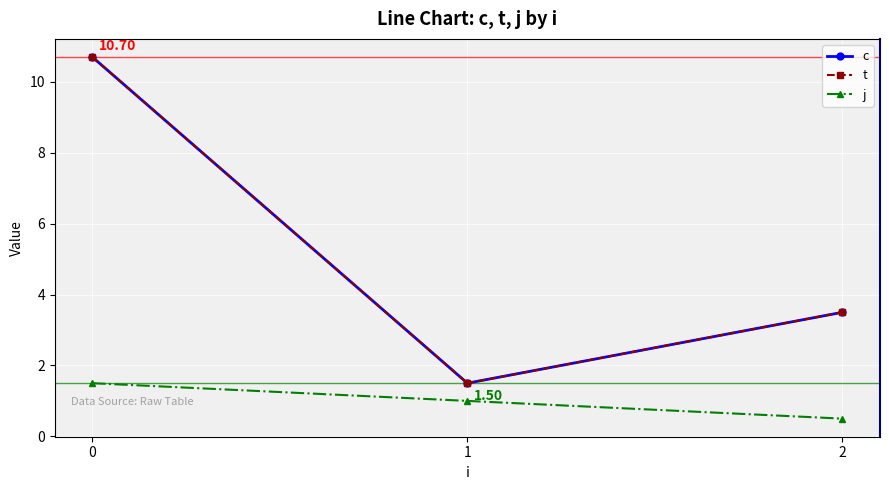

At which label is j closest to 1?

1